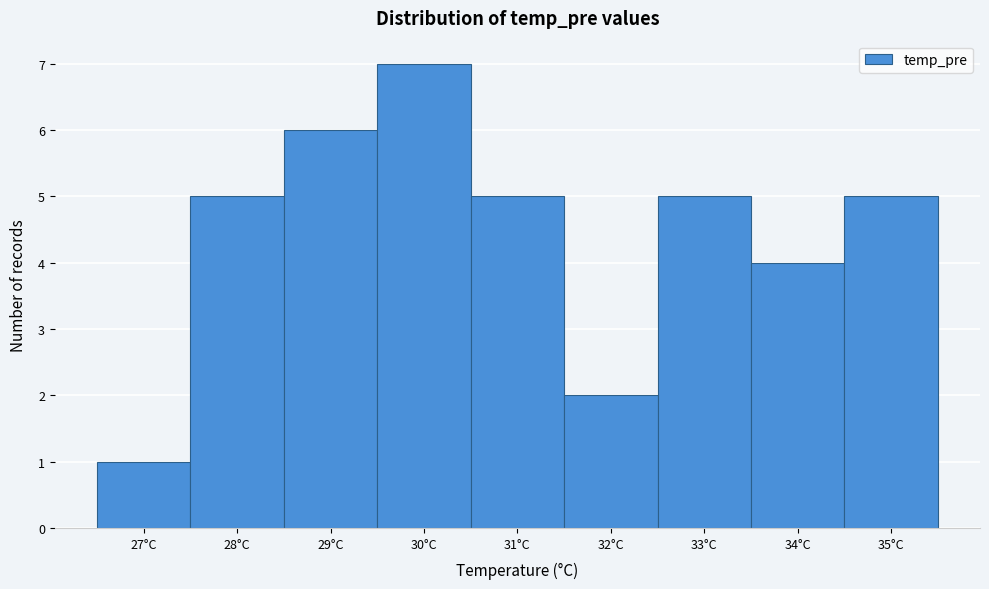

Reading left to right, extract all data points from this chart.

1	5	6	7	5	2	5	4	5